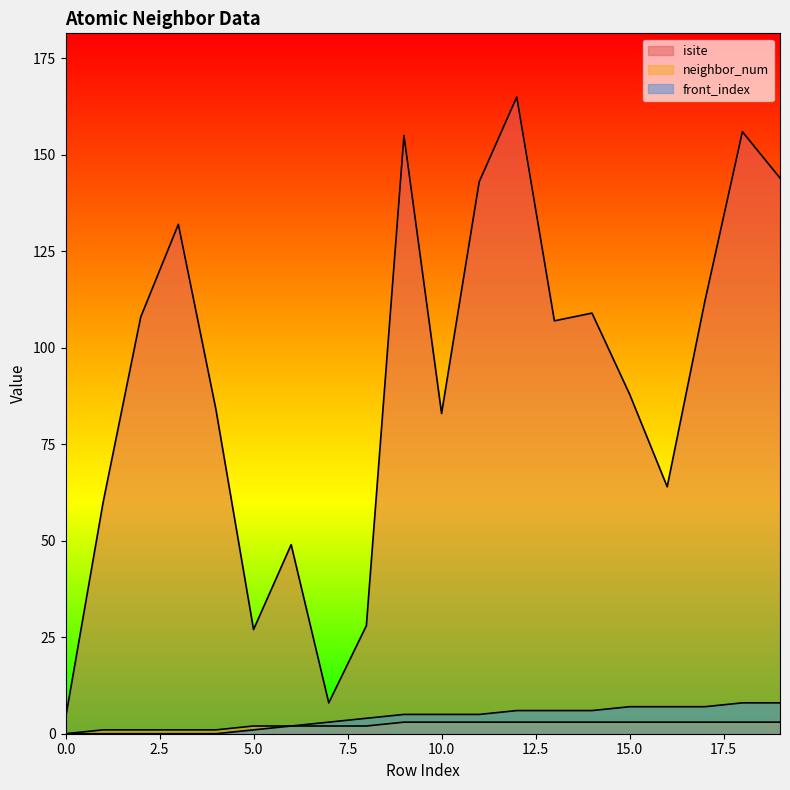

Which series has the widest spread of values?

isite